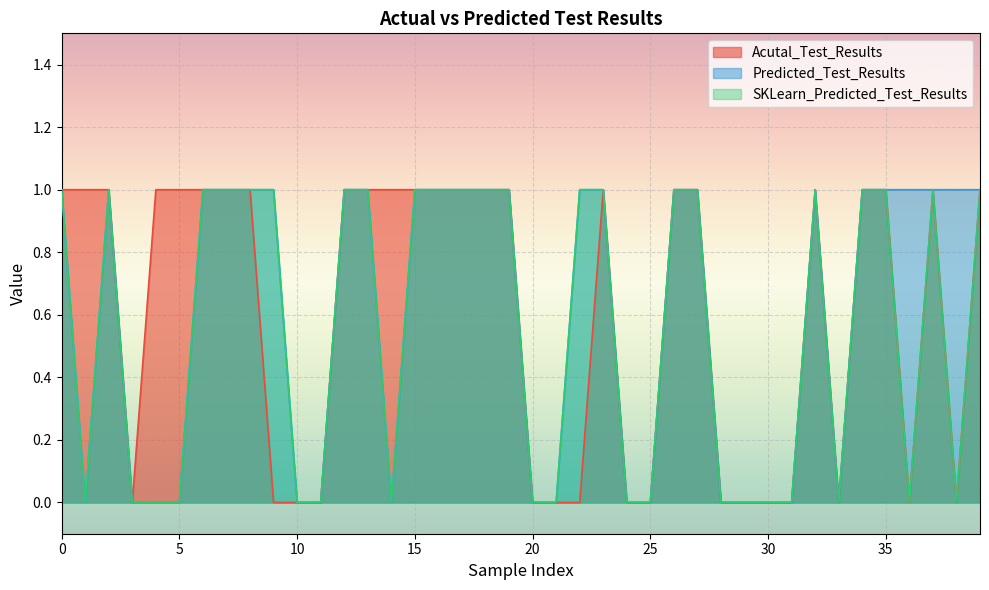

What value does the Predicted_Test_Results series have at 17?

1